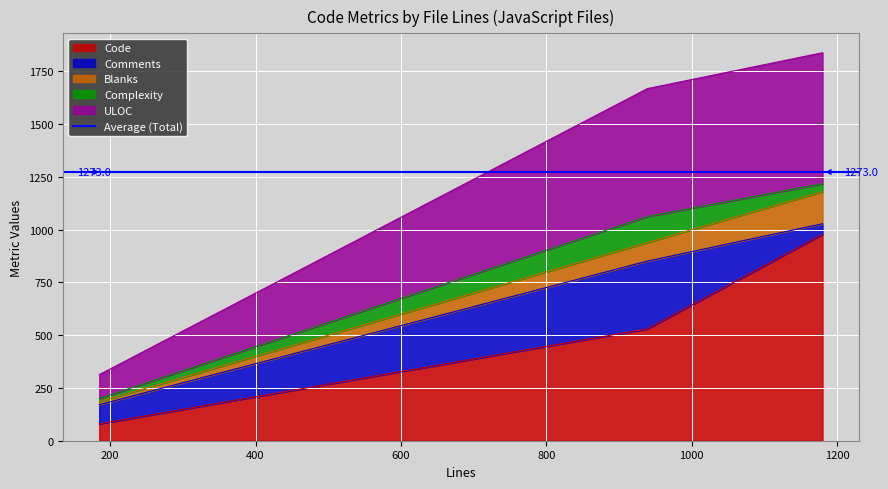

What is the maximum value for Code?

978